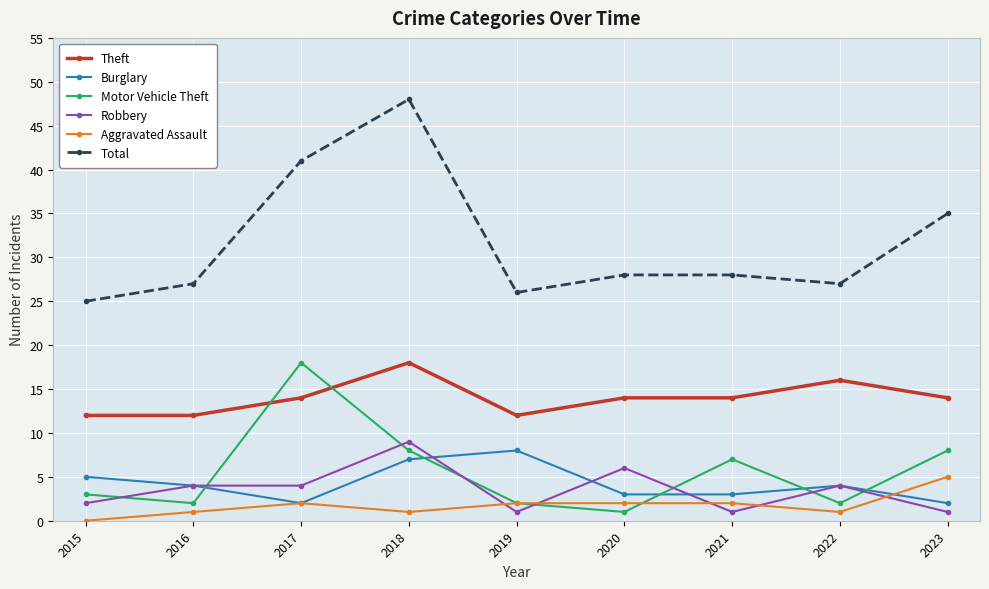

Reading left to right, list all the values displayed in this chart.

Theft: 12	12	14	18	12	14	14	16	14
Burglary: 5	4	2	7	8	3	3	4	2
Motor Vehicle Theft: 3	2	18	8	2	1	7	2	8
Robbery: 2	4	4	9	1	6	1	4	1
Aggravated Assault: 0	1	2	1	2	2	2	1	5
Total: 25	27	41	48	26	28	28	27	35